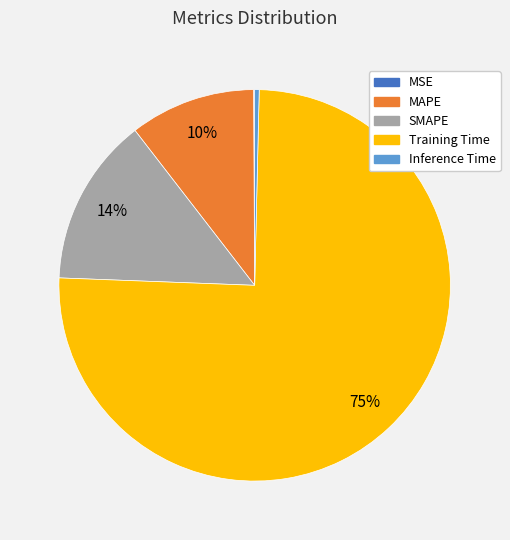

To the nearest percent, what percentage of the pie is MAPE?

10%